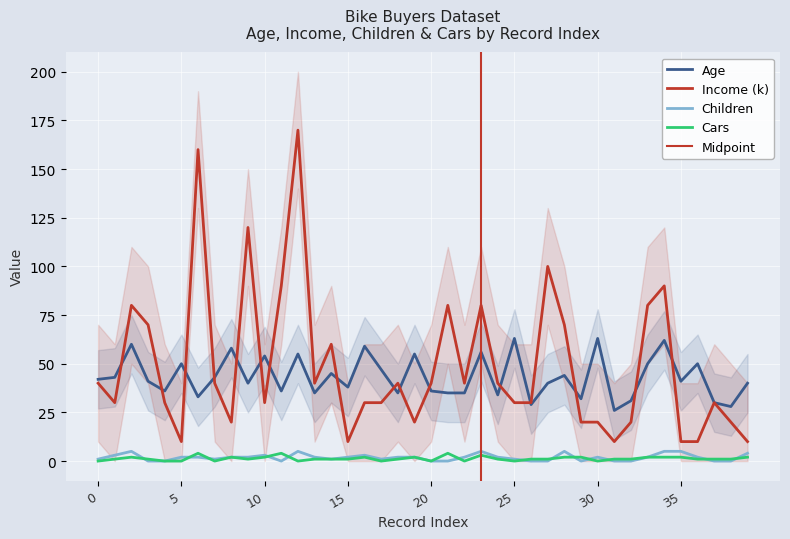

At how many categories does at least one series exceed 93?

4